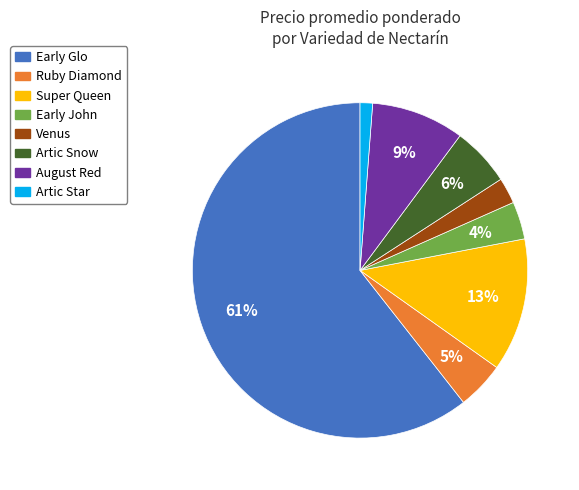

Is there any slice that represents more than half of the pie?

Yes